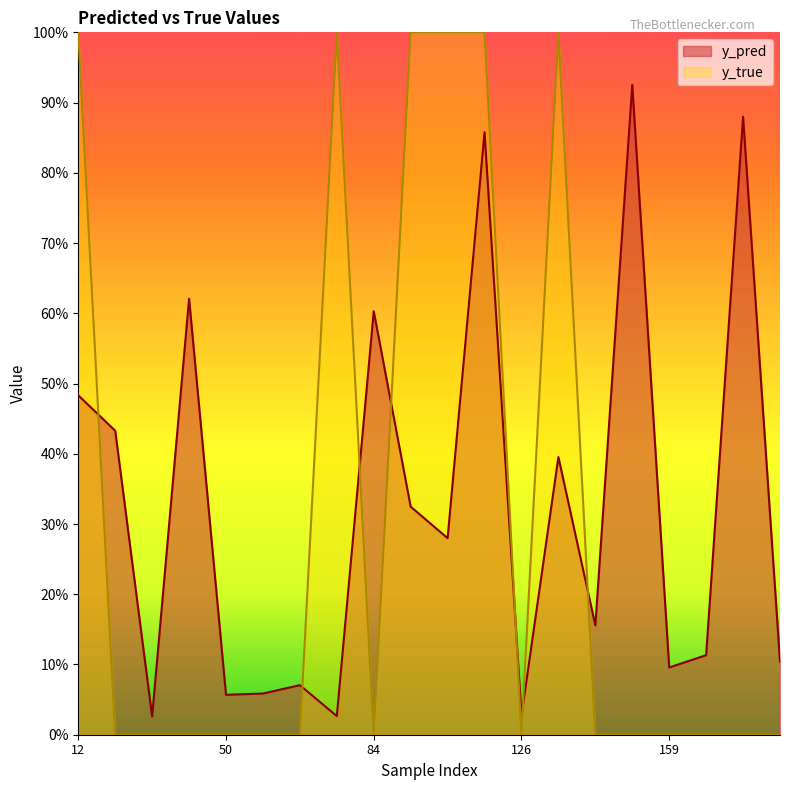

Which series changed the most between 89 and 158?

y_true